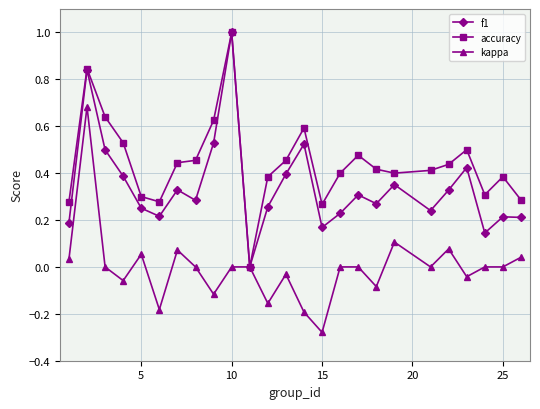

Which series has the largest total across all categories?

accuracy